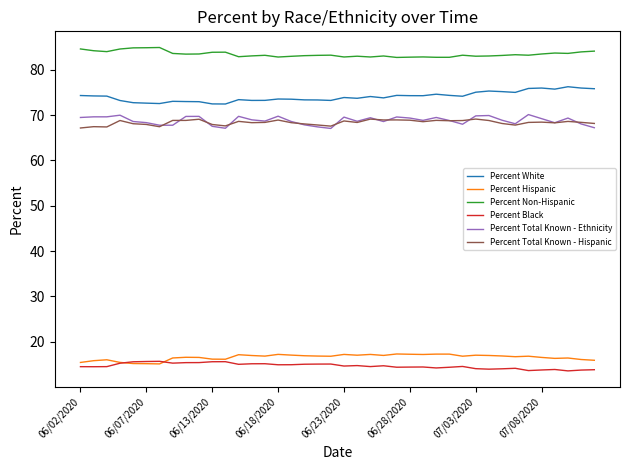

What is the average value of the Percent Non-Hispanic series?

83.4